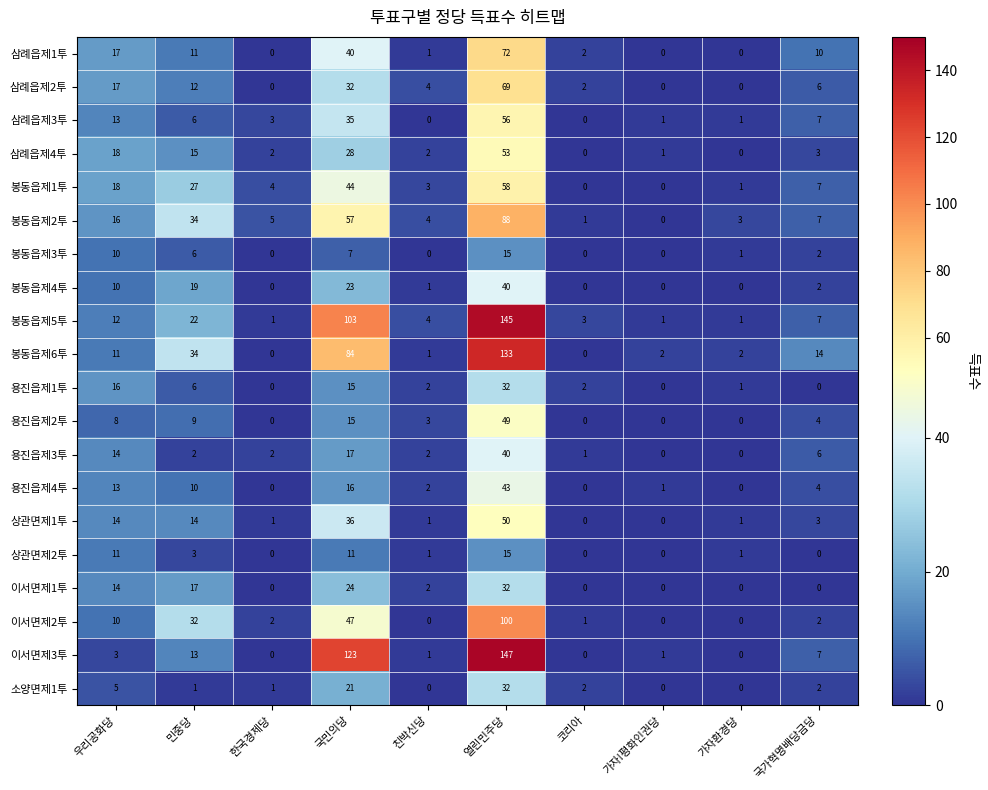

At how many categories does at least one series exceed 29?

3